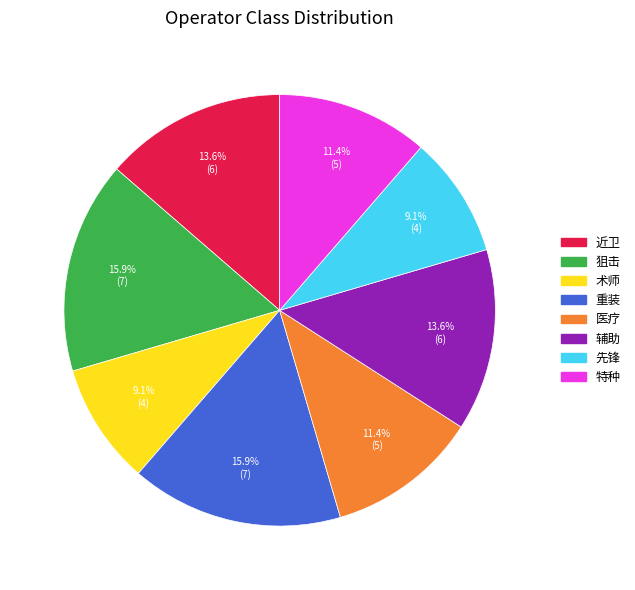

To the nearest percent, what percentage of the pie is 重装?

16%